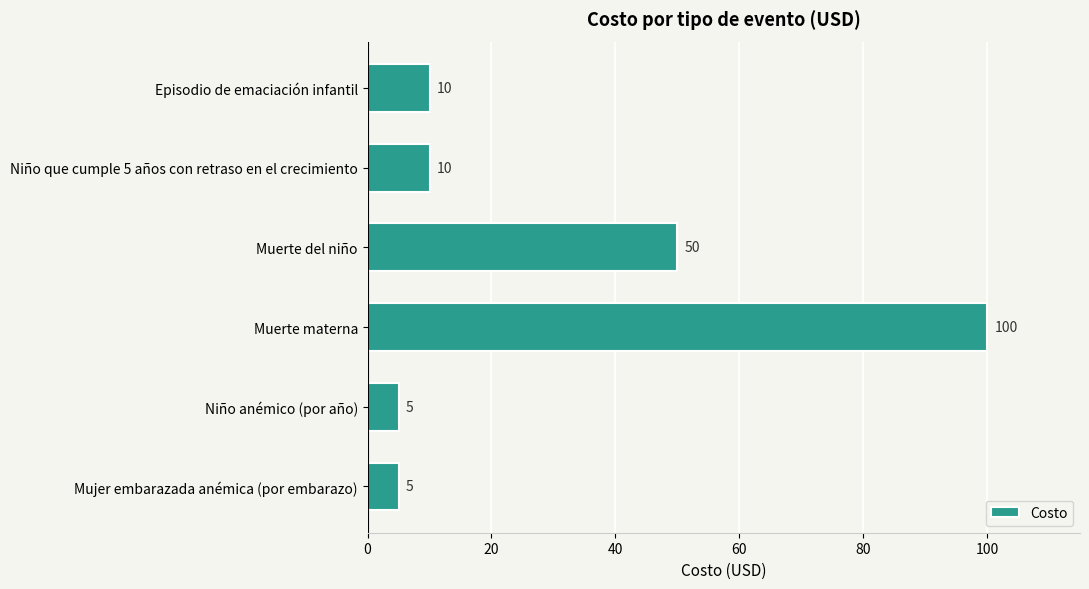

Where is the data nearest to the value 52?

Muerte del niño